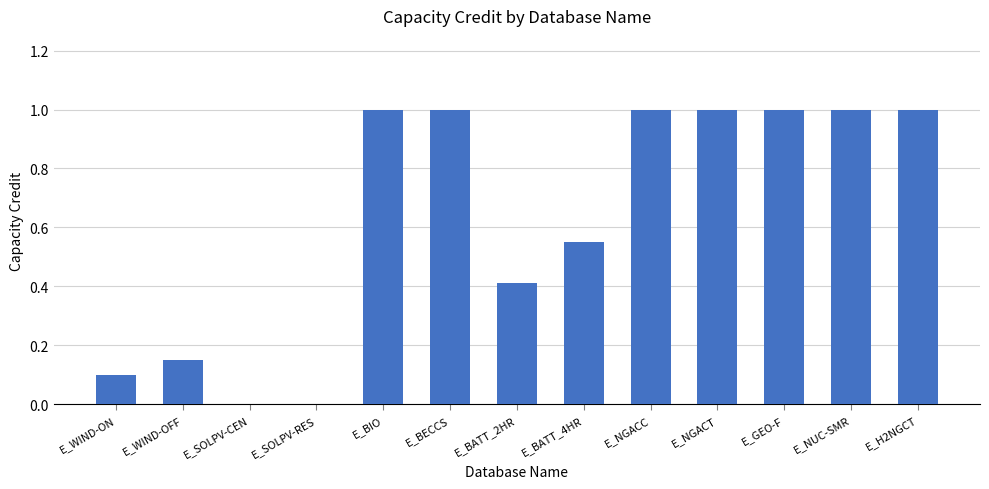

True or false: the data shows 1.0 at E_H2NGCT.

True